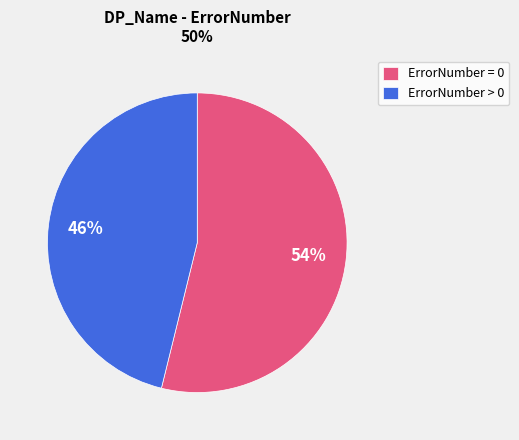

To the nearest percent, what percentage of the pie is ErrorNumber = 0?

54%